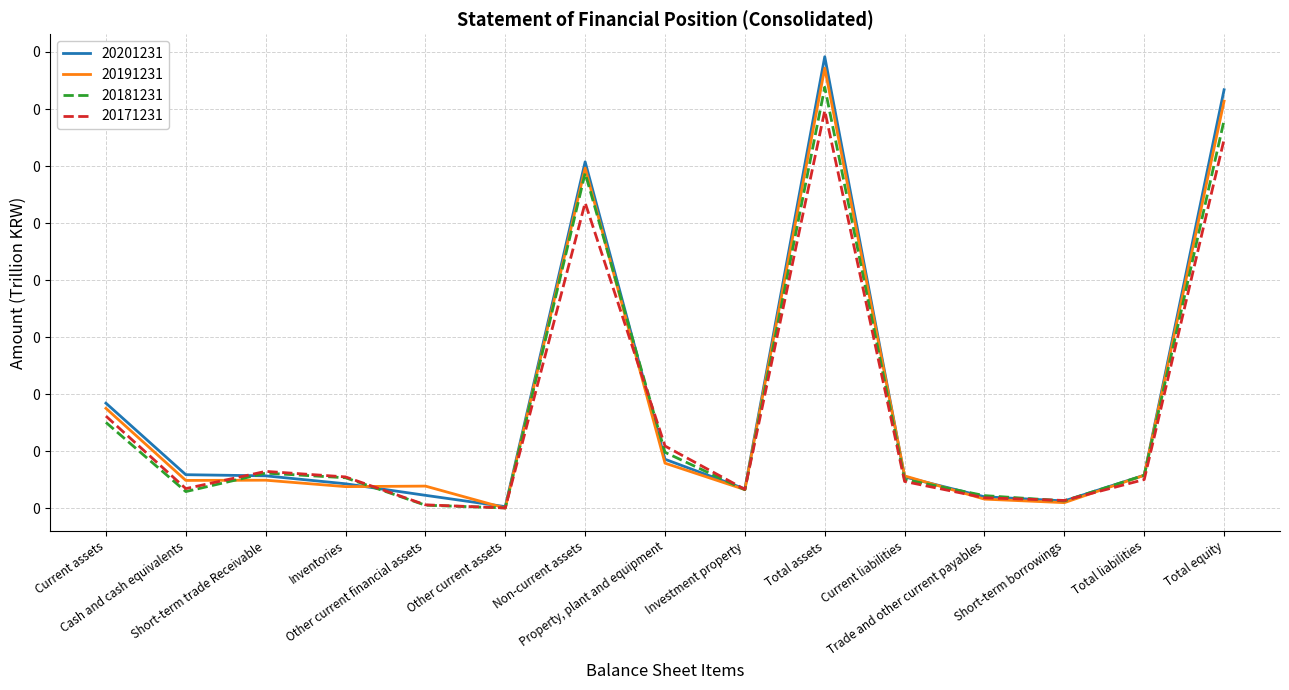

The 20181231 series shows 0.0 at Other current financial assets. True or false?

False